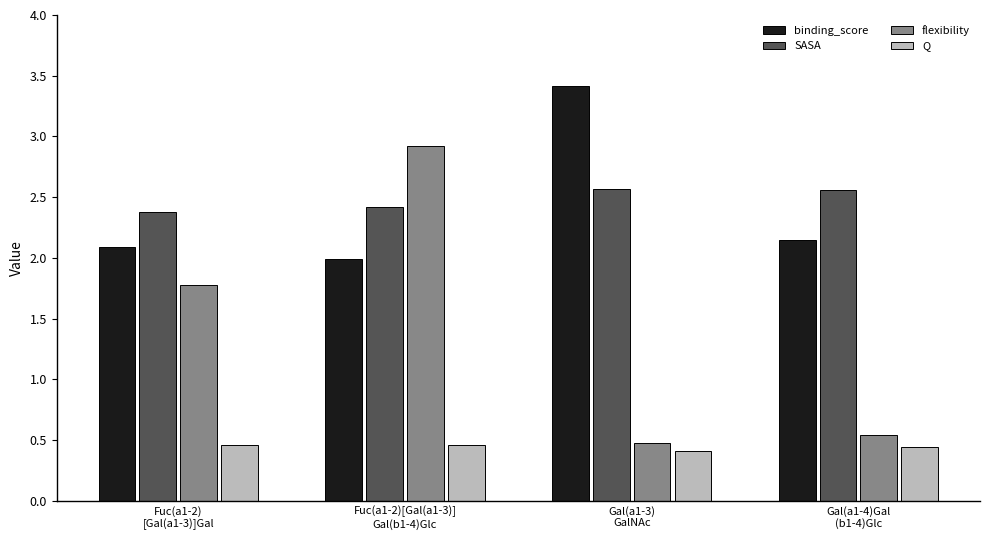

What is the sum of all flexibility values?

5.7